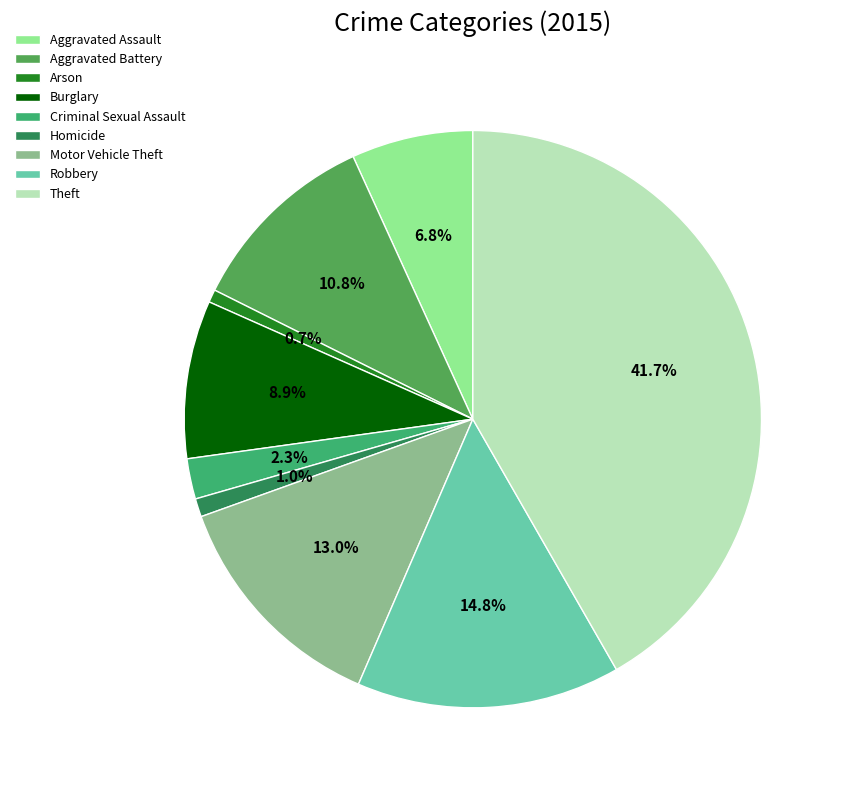

How many slices are in this pie chart?

9